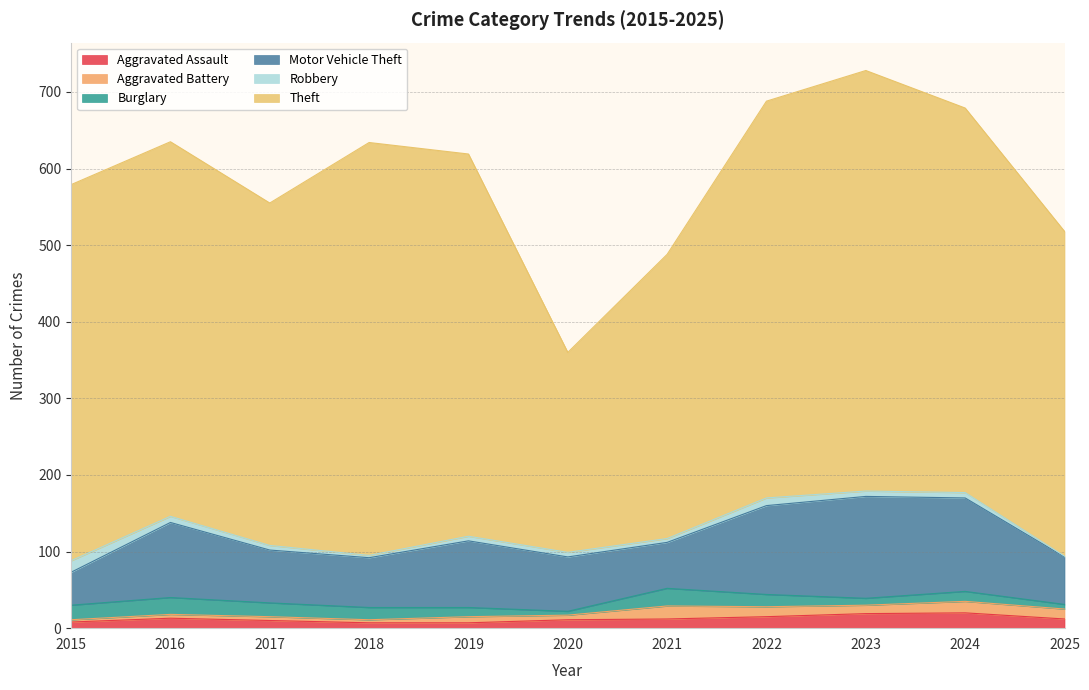

In Burglary, how many points are higher than both neighbors (excluding endpoints)?

3